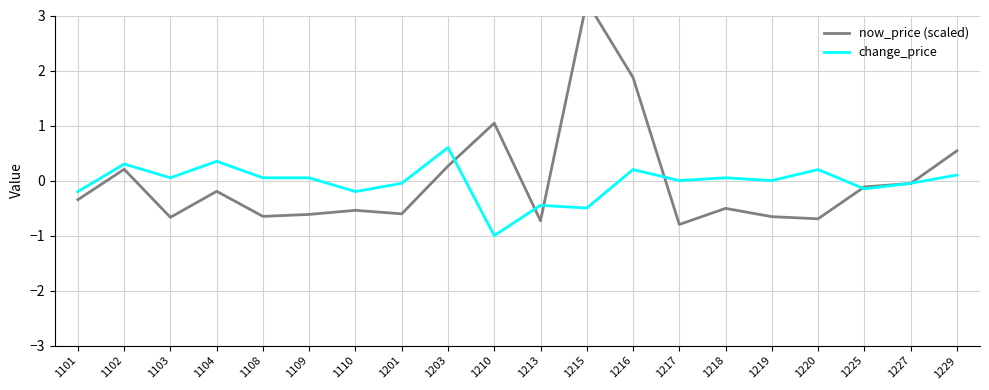

At which category does the chart reach its peak across all series?

1215